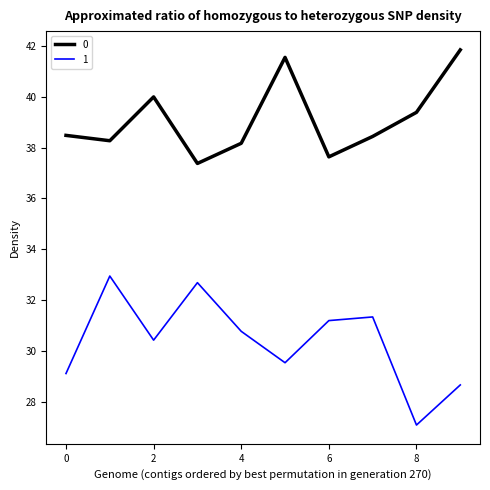

What is the smallest value displayed?

27.1